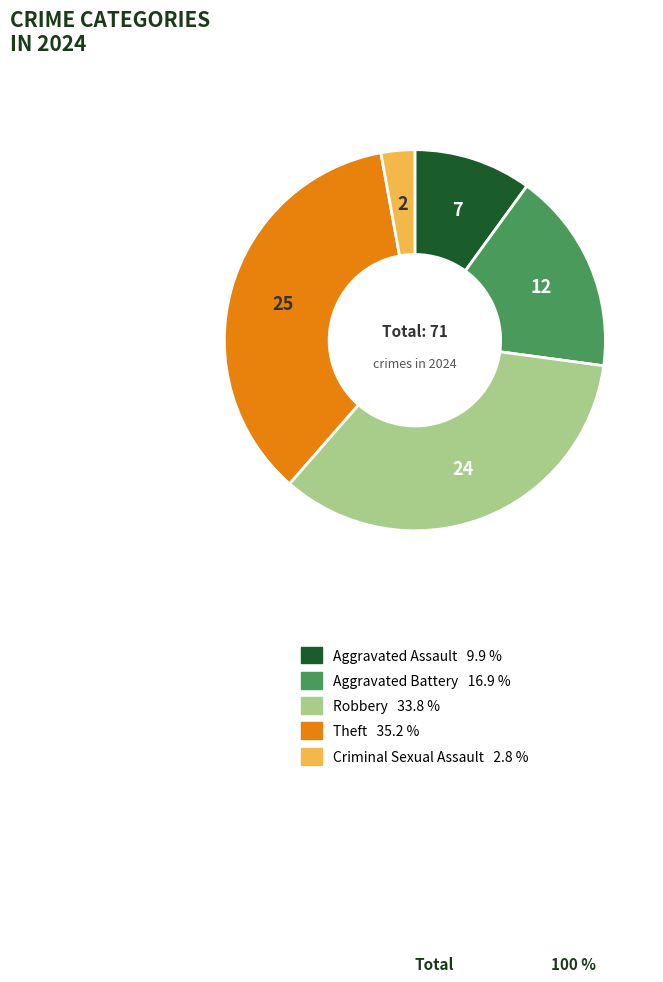

Is the sum of Robbery 33.8 % and Aggravated Battery 16.9 % greater than half?

Yes